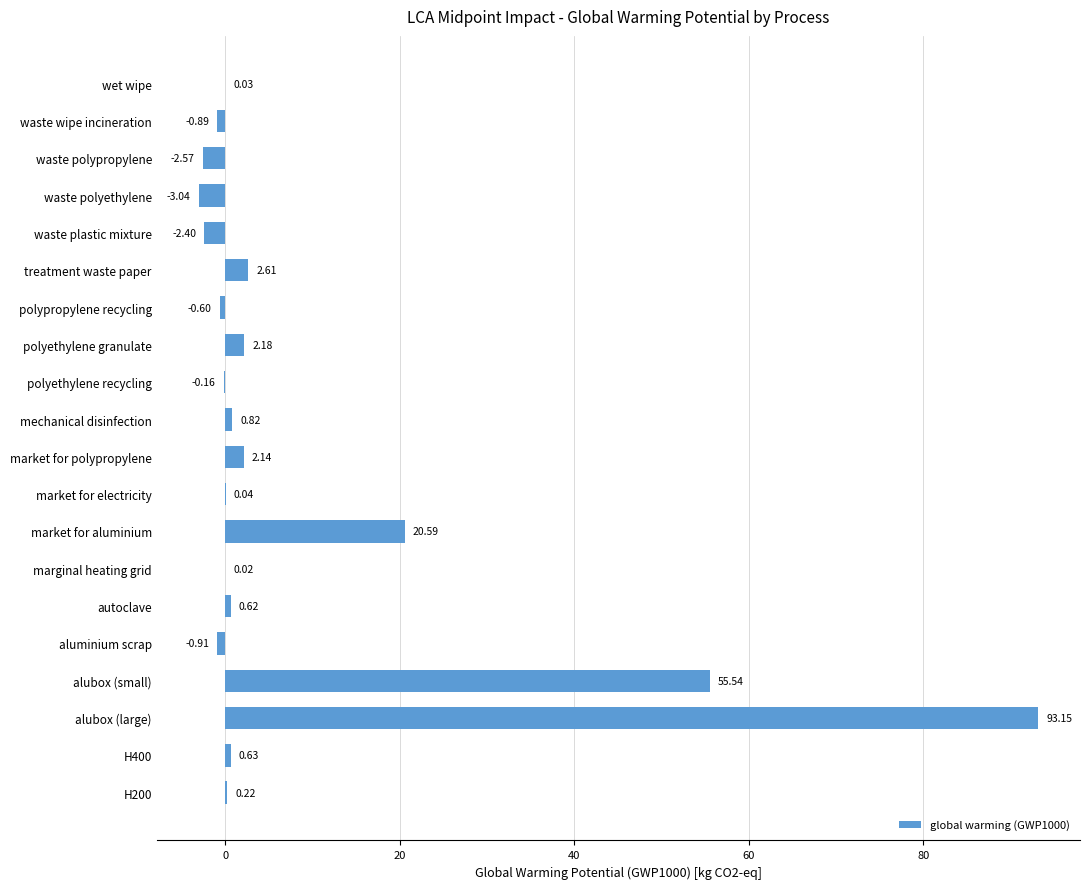

At which label is the value closest to 45?

alubox (small)